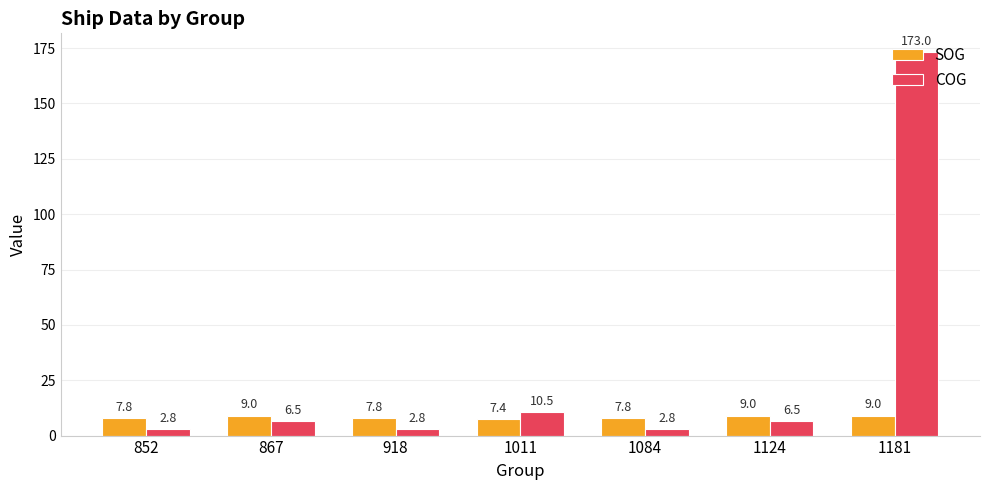

Which series changed the most between 867 and 1011?

COG